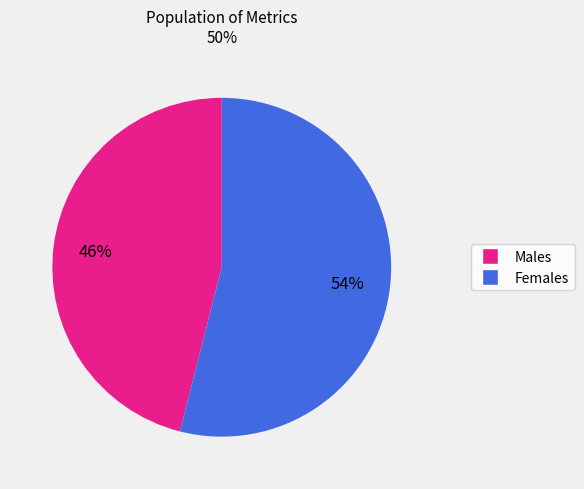

To the nearest percent, what is the average slice percentage?

50%